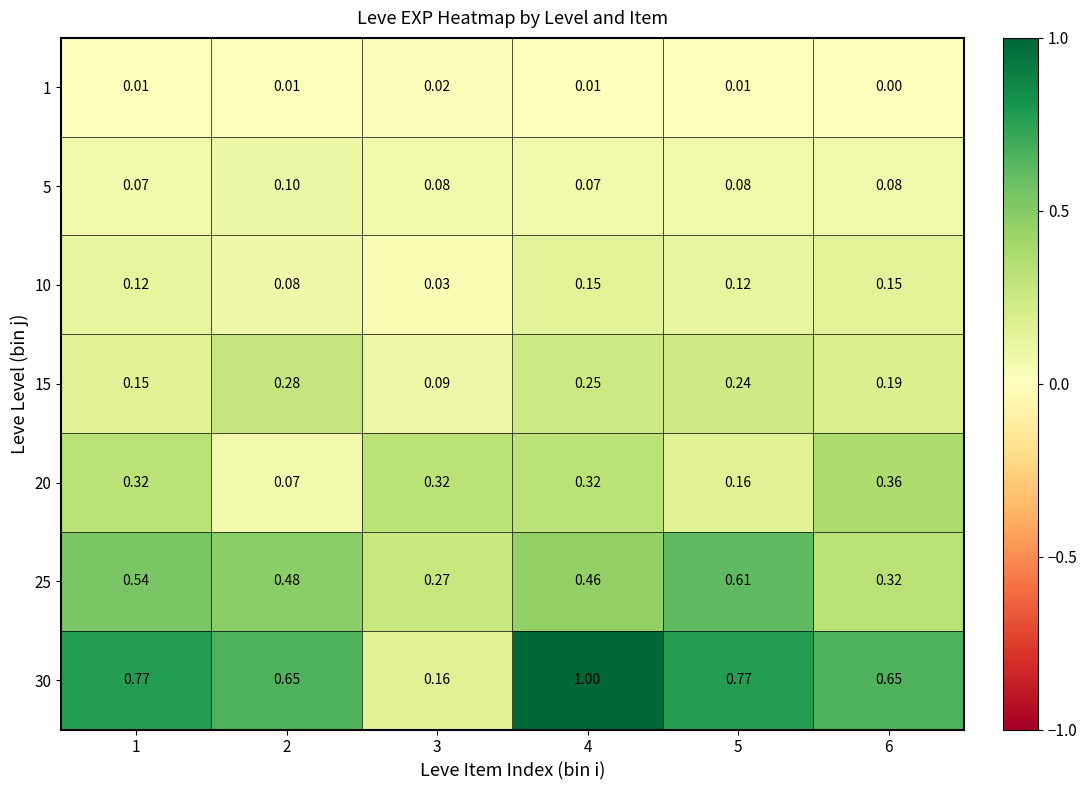

Is the value of 1 at 4 greater than the value of 25 at 4?

No